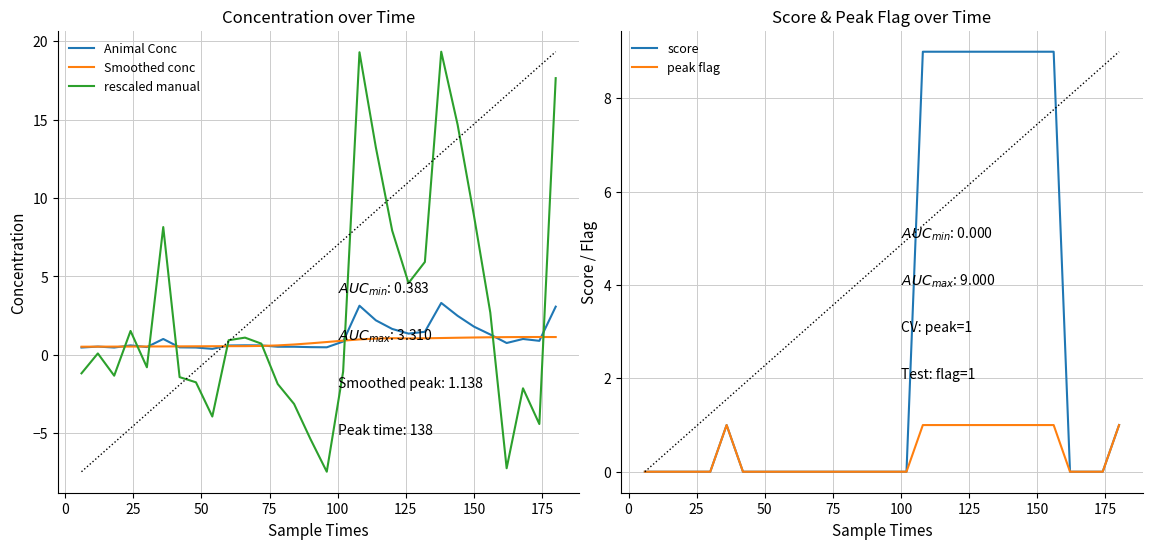

What is the highest value of the Animal Conc series?

3.3